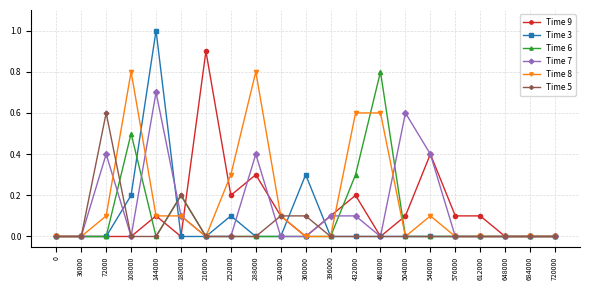

What is the spread (max minus min) of values at 288000?

0.8